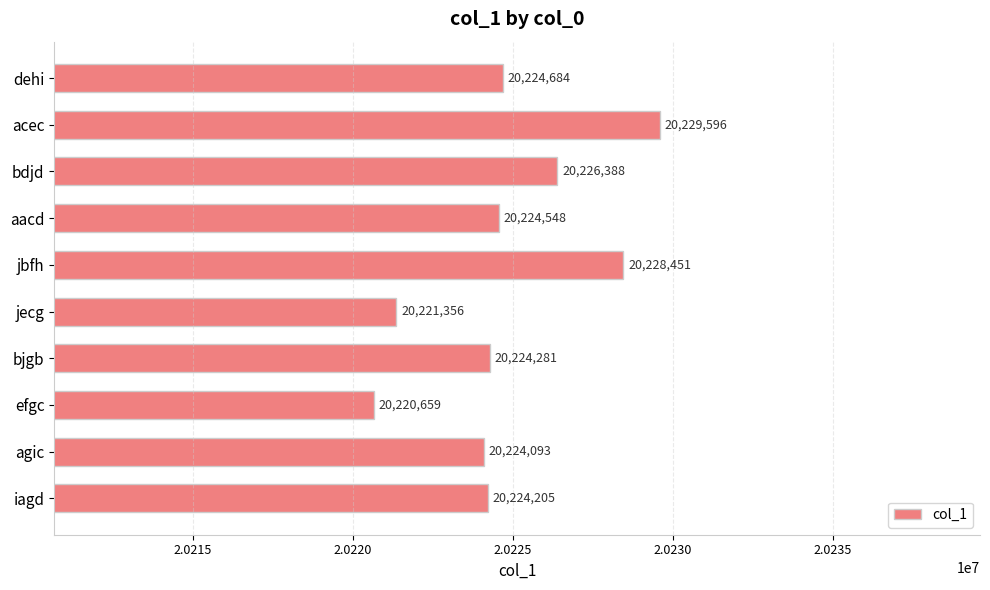

Rank the categories by value from highest to lowest.

acec, jbfh, bdjd, dehi, aacd, bjgb, iagd, agic, jecg, efgc